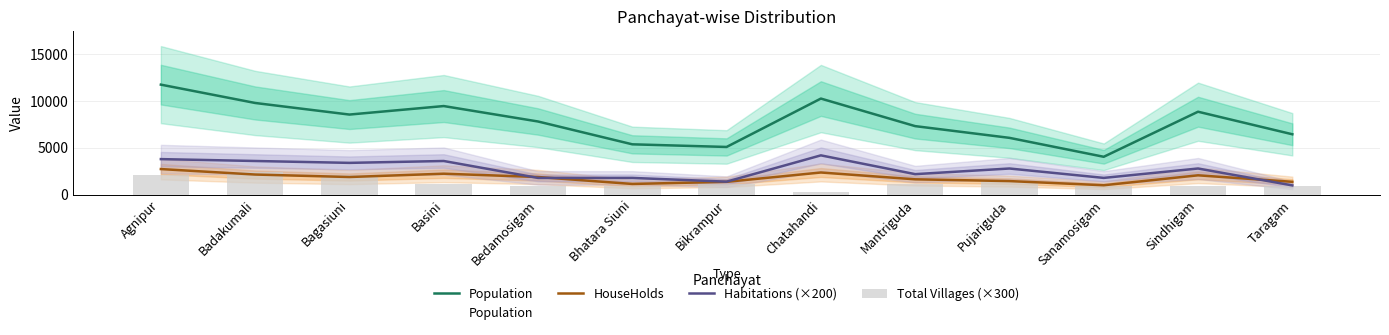

What is the sum of the HouseHolds values at Sindhigam and Bikrampur?

3457